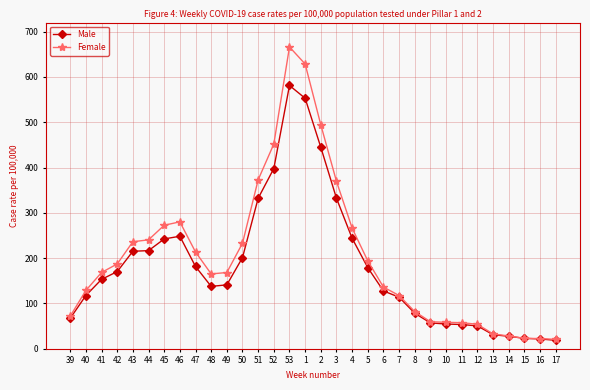

At which category does the chart reach its peak across all series?

53